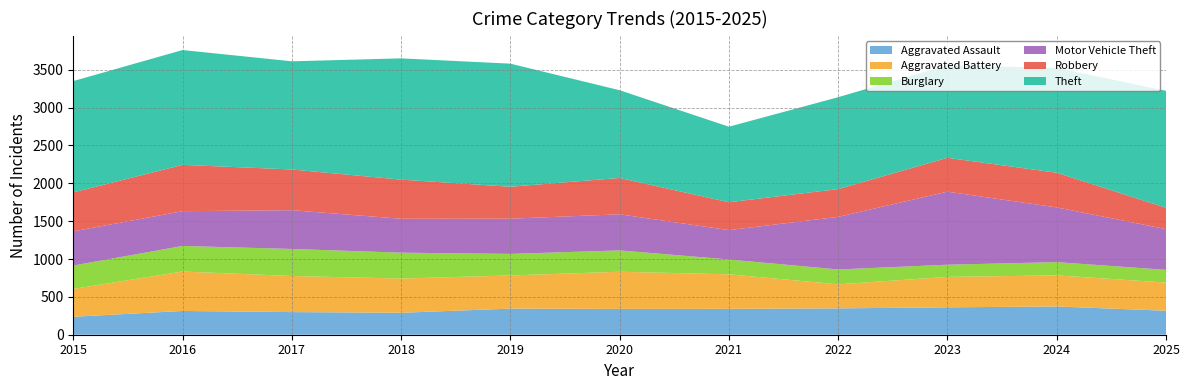

Reading left to right, what are all the values shown in this chart?

Aggravated Assault: 2015=237	2016=314	2017=299	2018=290	2019=345	2020=341	2021=342	2022=348	2023=362	2024=373	2025=317
Aggravated Battery: 2015=368	2016=521	2017=477	2018=452	2019=438	2020=491	2021=456	2022=318	2023=402	2024=411	2025=372
Burglary: 2015=309	2016=338	2017=357	2018=342	2019=285	2020=282	2021=196	2022=196	2023=161	2024=175	2025=168
Motor Vehicle Theft: 2015=452	2016=459	2017=512	2018=448	2019=465	2020=477	2021=388	2022=695	2023=965	2024=723	2025=538
Robbery: 2015=514	2016=612	2017=538	2018=517	2019=422	2020=480	2021=368	2022=367	2023=447	2024=458	2025=282
Theft: 2015=1471	2016=1517	2017=1429	2018=1602	2019=1626	2020=1159	2021=998	2022=1214	2023=1222	2024=1385	2025=1545